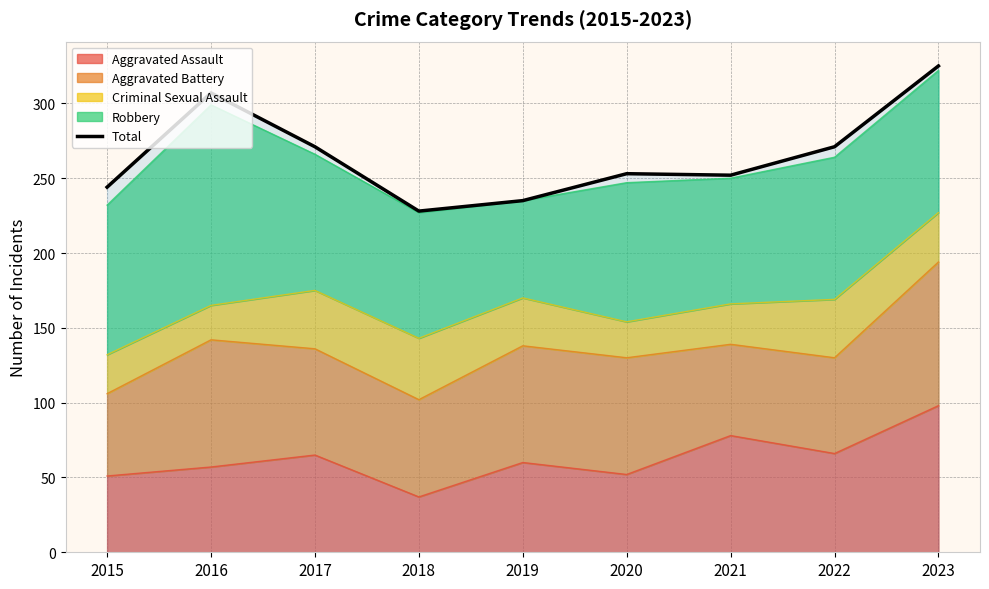

What is the difference between the maximum and minimum values?

97